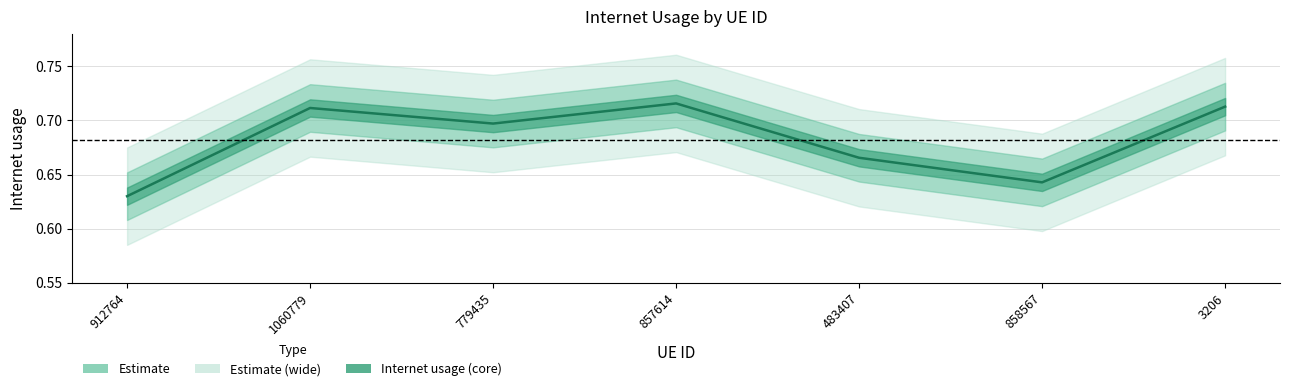

Where is the first local maximum?

1060779